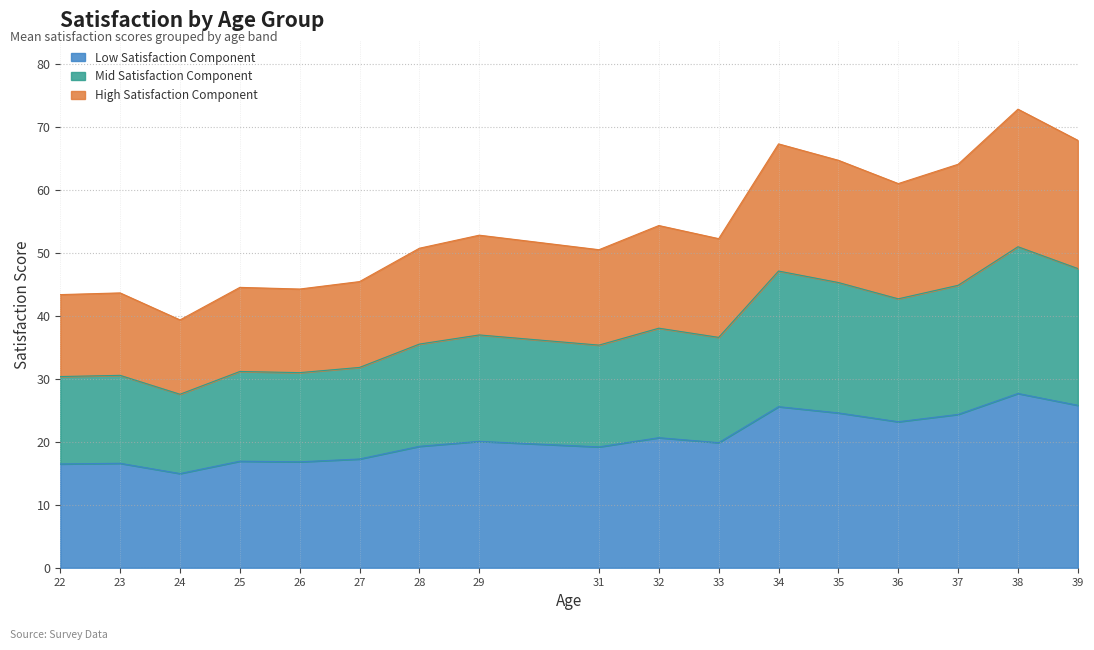

What is the maximum value for Low Satisfaction Component?

27.7